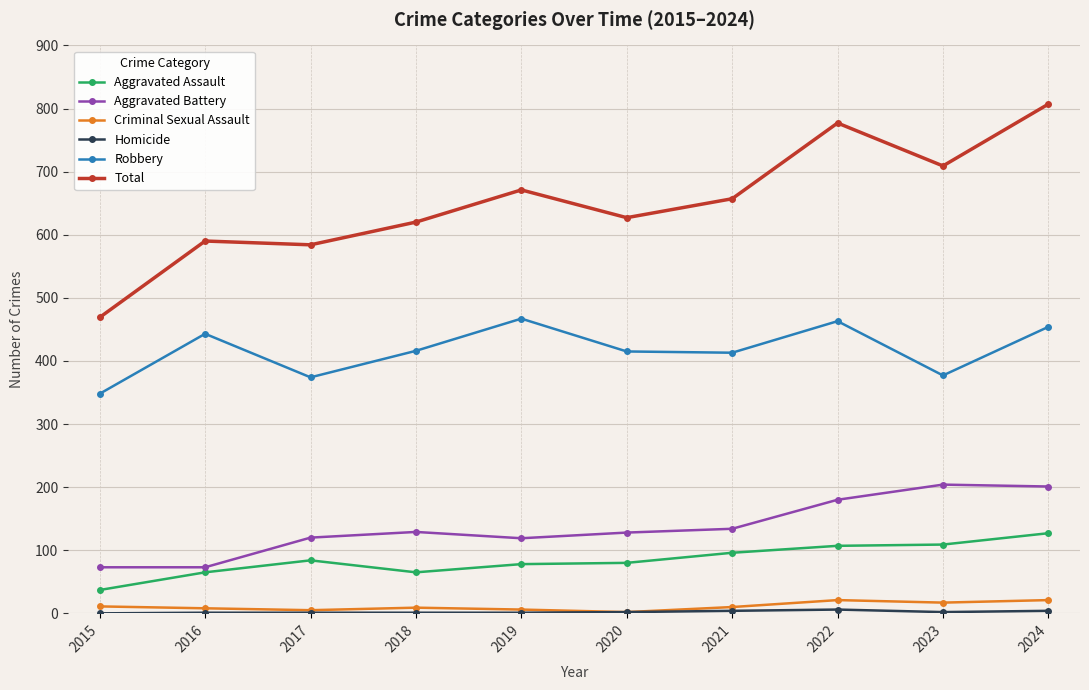

Is it true that Robbery equals 377 at 2023?

True